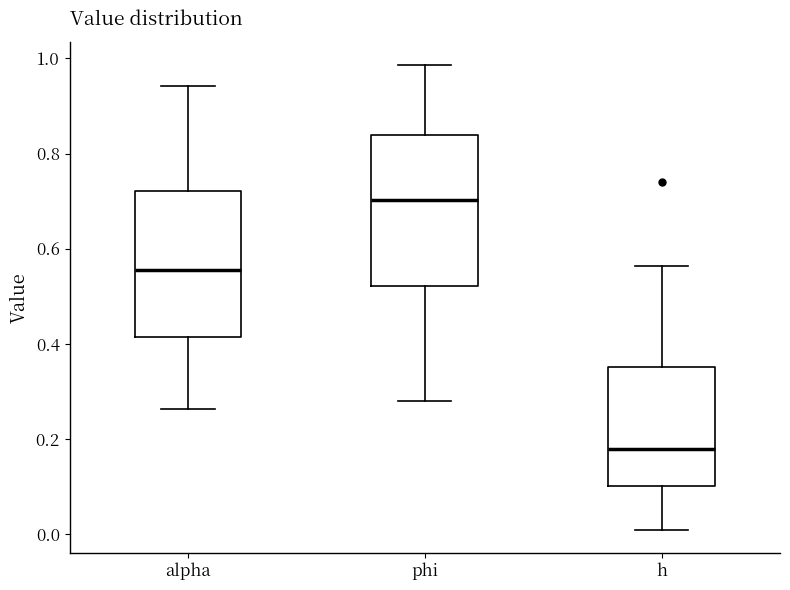

Where does the median line of the box for phi sit on the y-axis? The values are not printed on the chart, so give them approximately, as read against the axis.

0.70